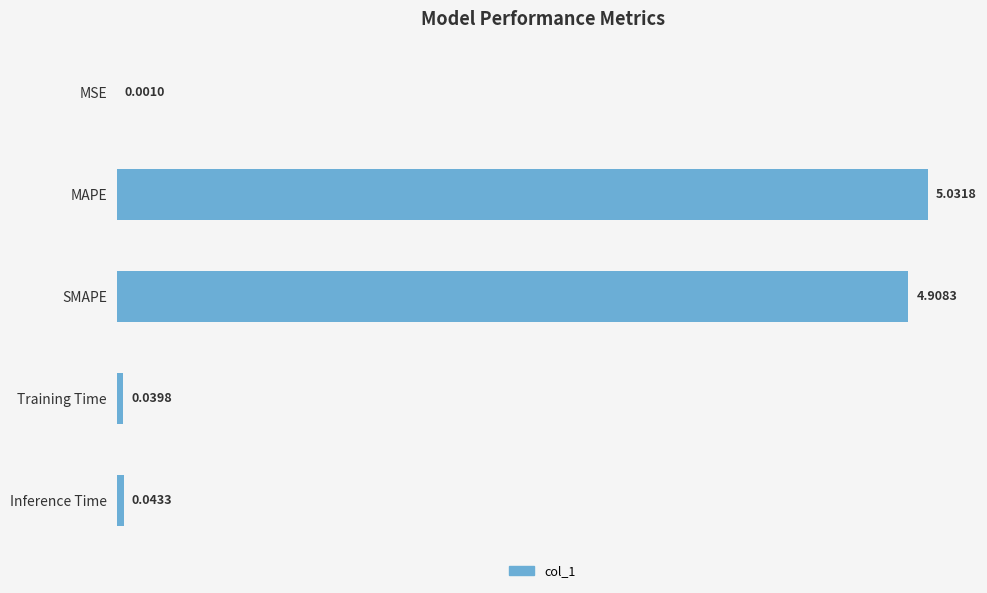

What is the sum of all values?

10.0